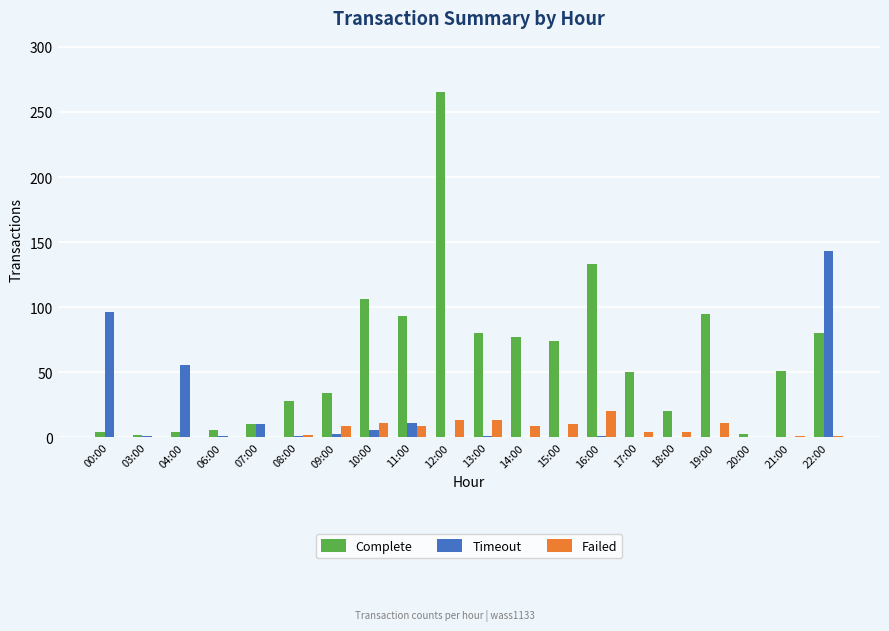

Does the chart contain stacked bars?

No